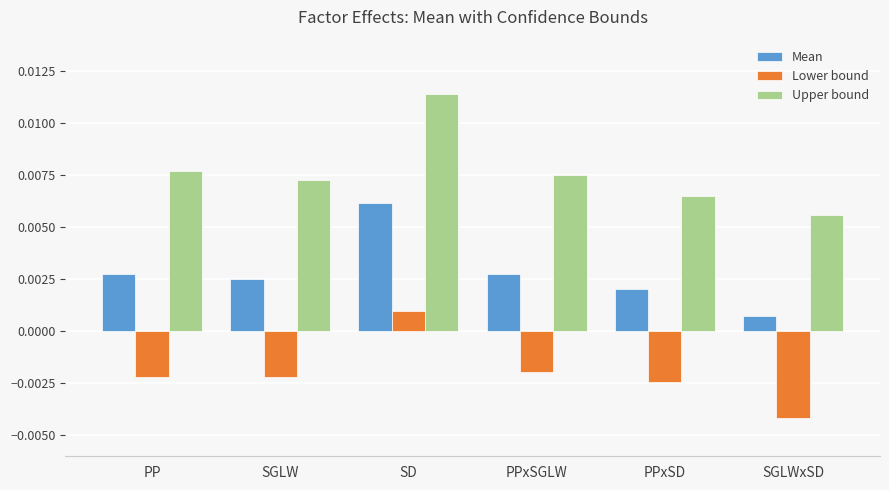

At SGLW, list the series in order from smallest to largest.

Lower bound, Mean, Upper bound